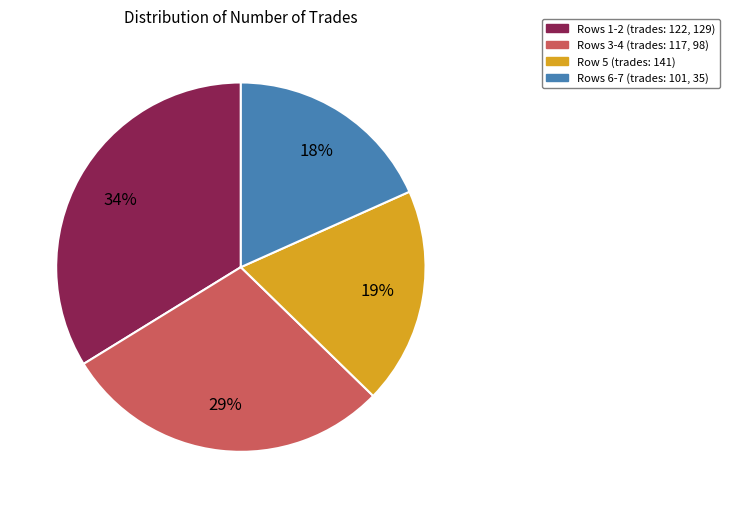

Which has a higher value, Rows 1-2 (trades: 122, 129) or Rows 3-4 (trades: 117, 98)?

Rows 1-2 (trades: 122, 129)